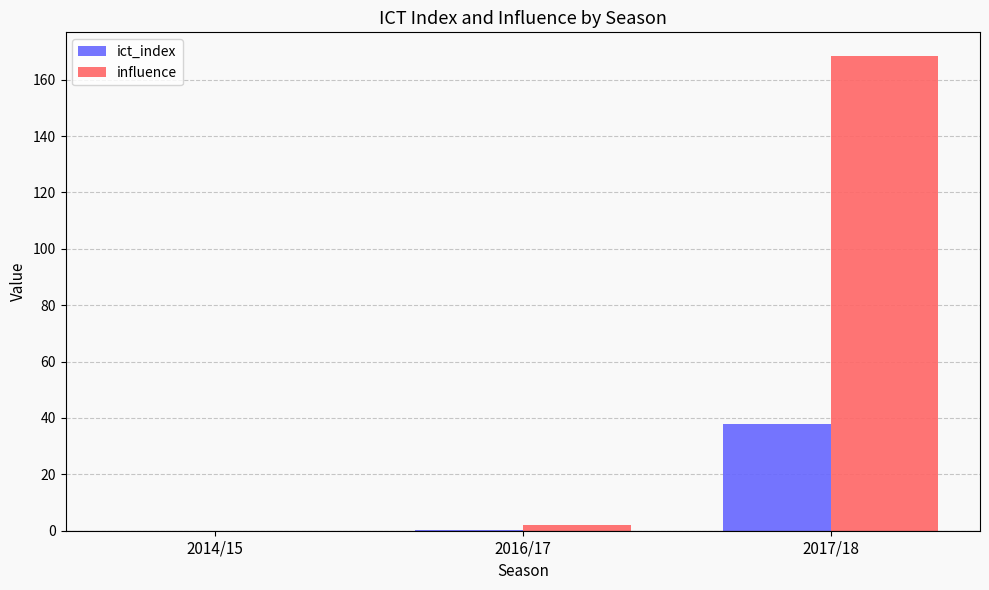

The ict_index series shows -13.1 at 2014/15. True or false?

False